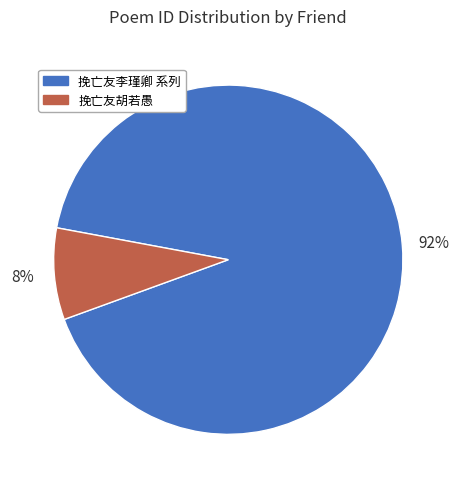

To the nearest percent, what is the average slice percentage?

50%